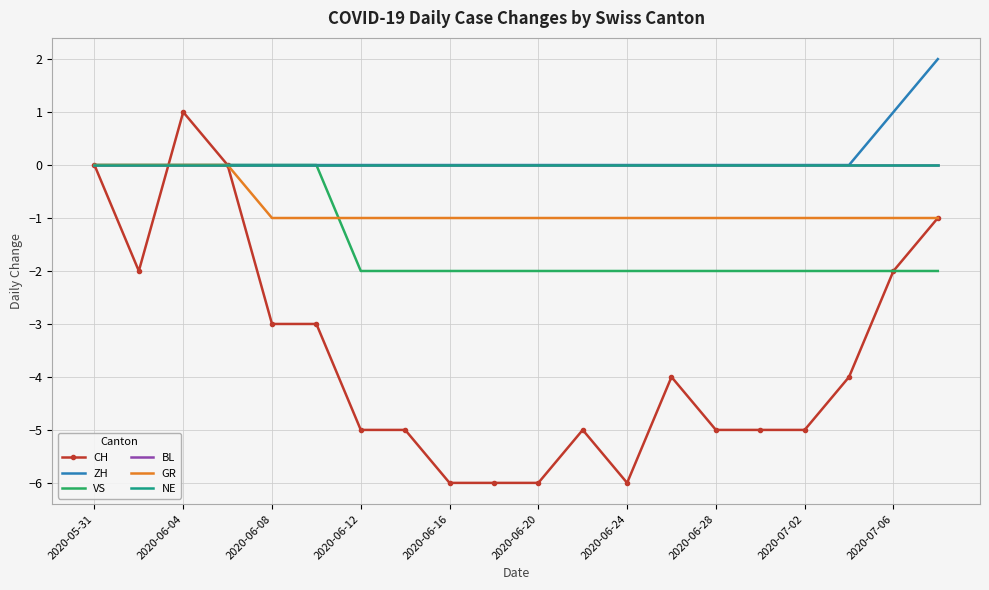

What is the value of the VS point at the 20th from the left?

-2